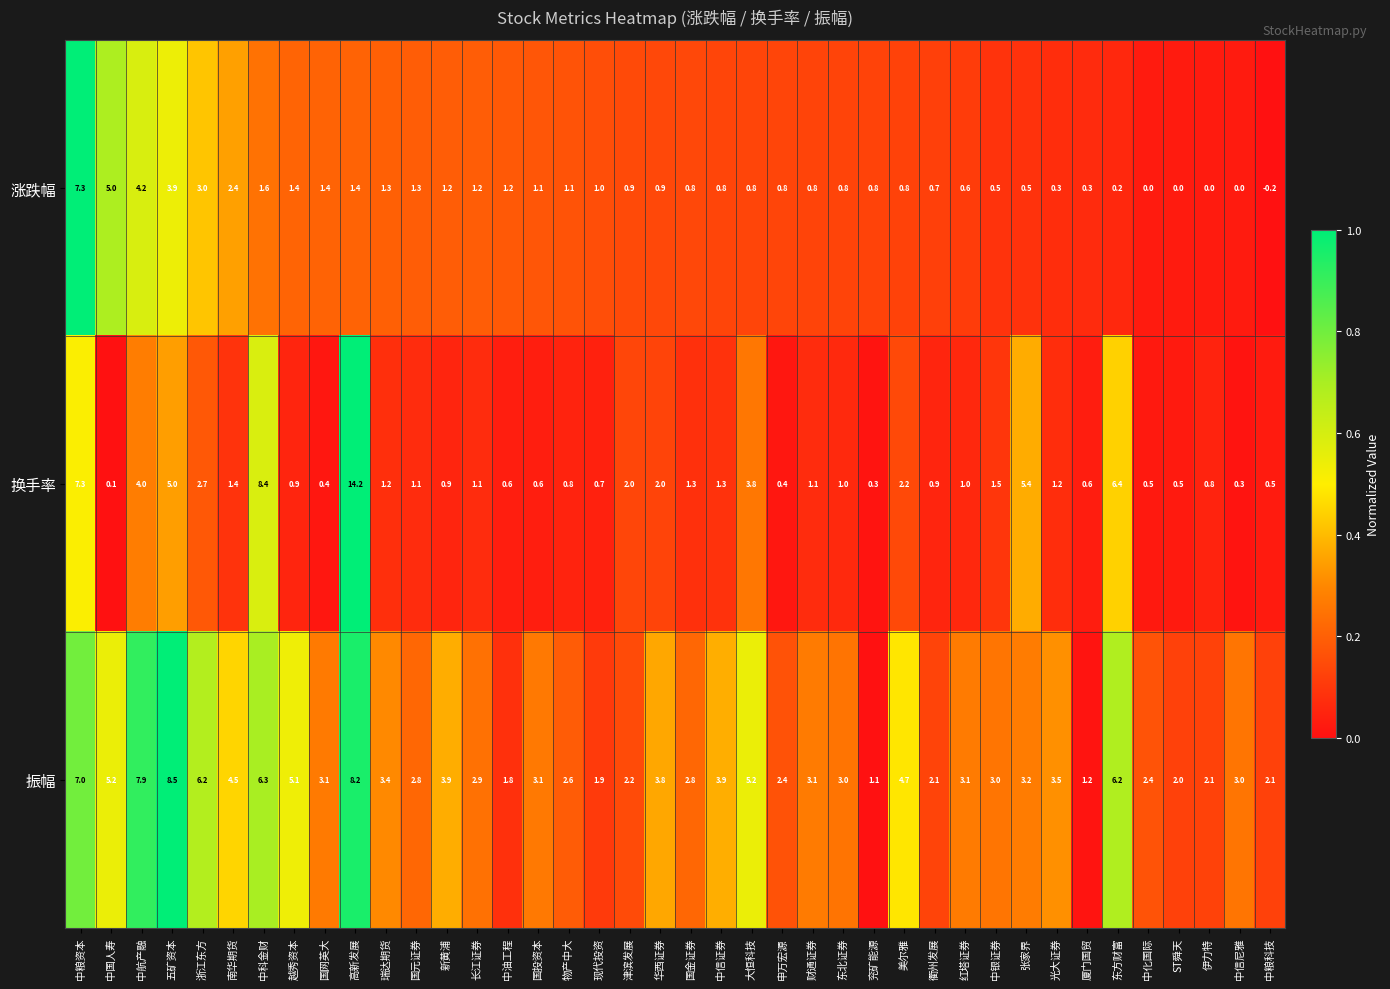

What is the difference between the highest and lowest values at 越秀资本?

4.2